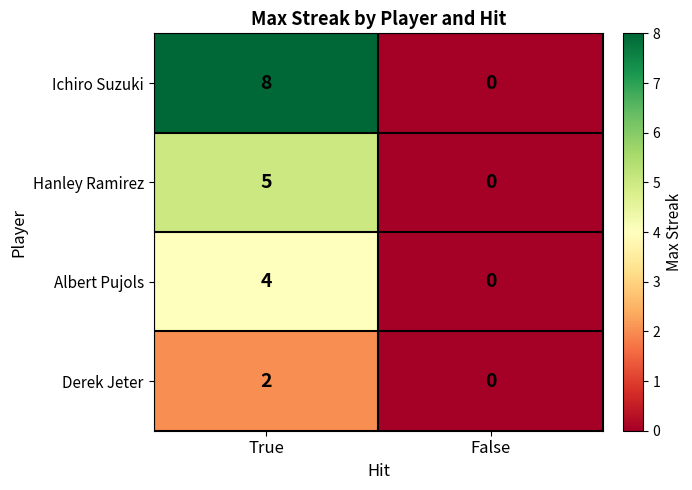

What is the sum of all Ichiro Suzuki values?

8